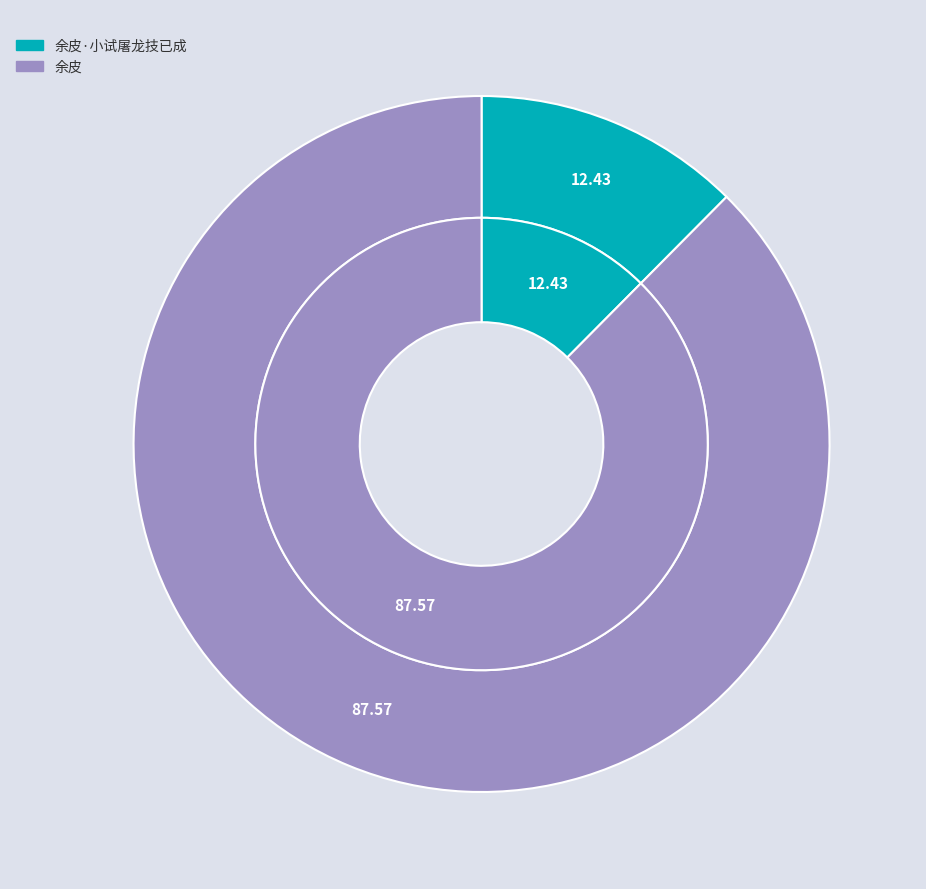

To the nearest percent, what is the average slice percentage?

50%